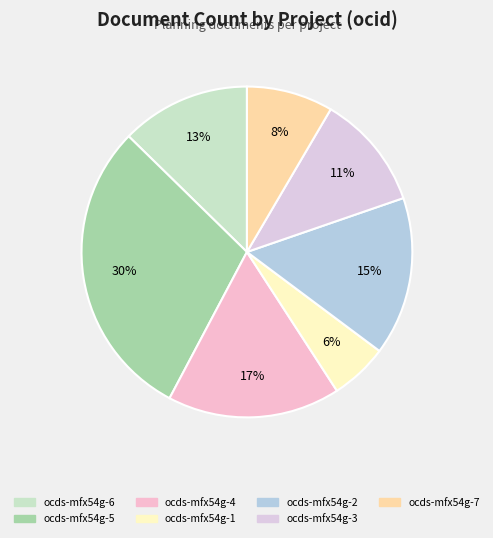

Is there a majority slice in this chart?

No